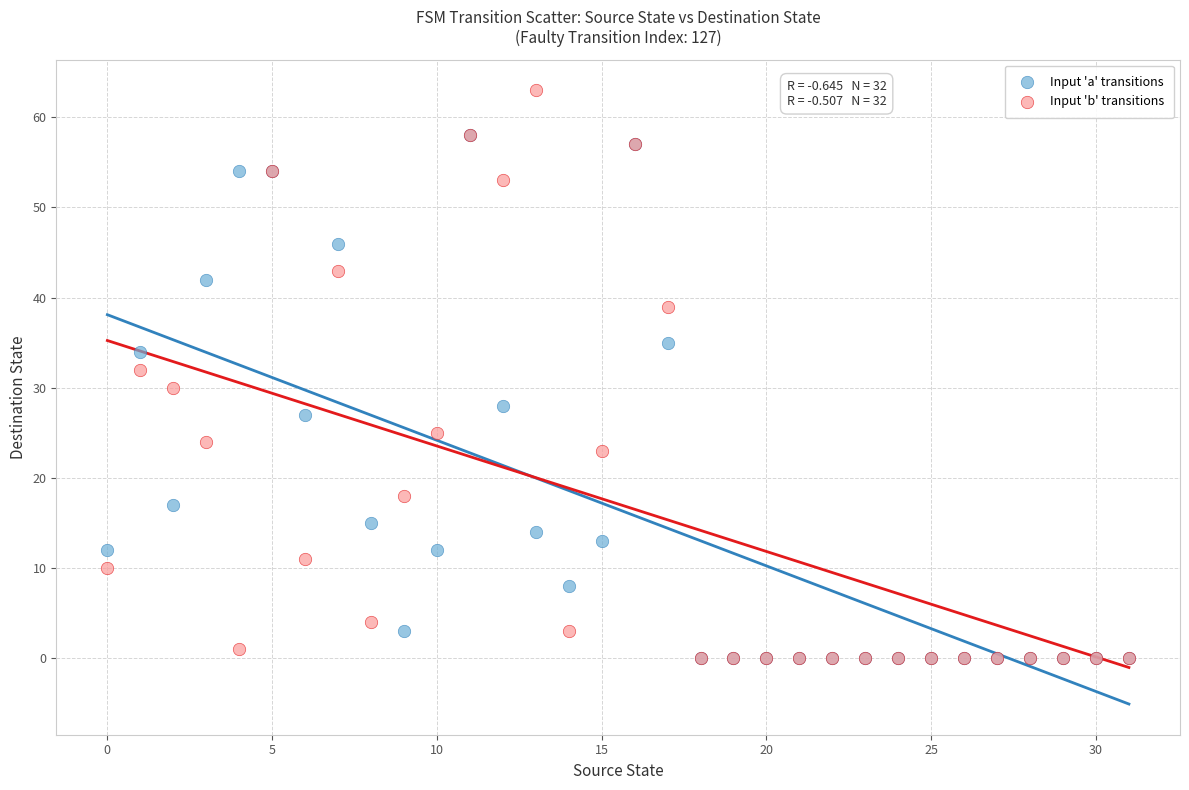

What are all the series names shown in the legend?

Input 'a' transitions, Input 'b' transitions